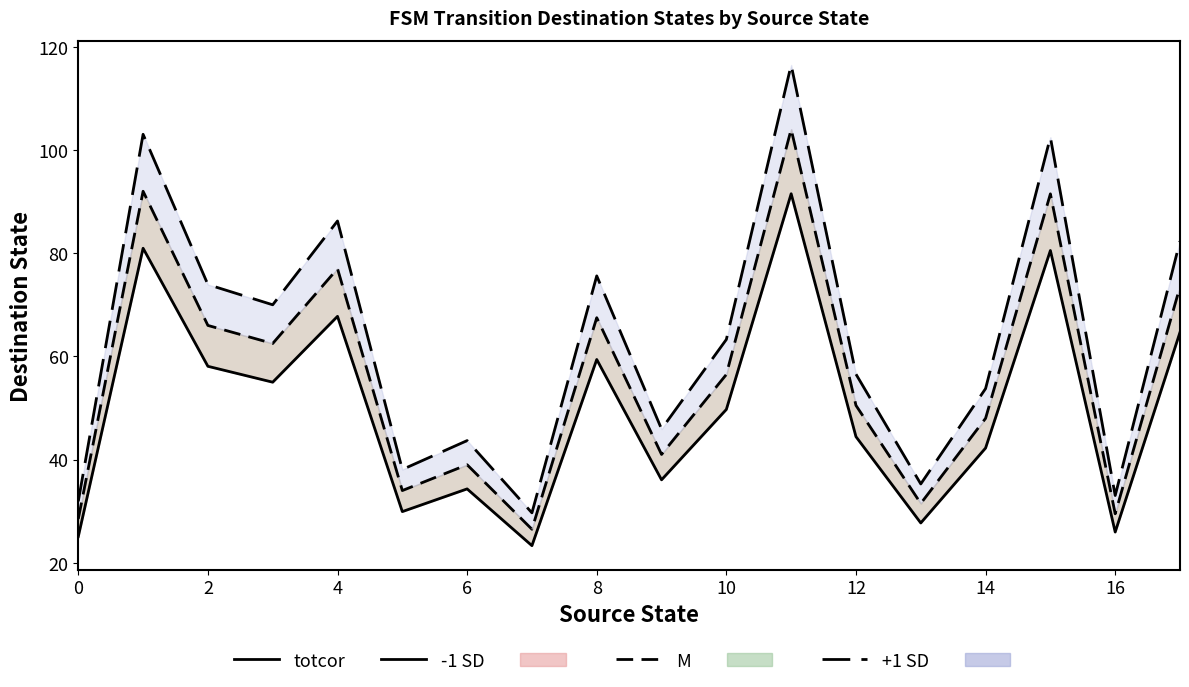

What is the lowest value of the +1 SD line series?

29.7